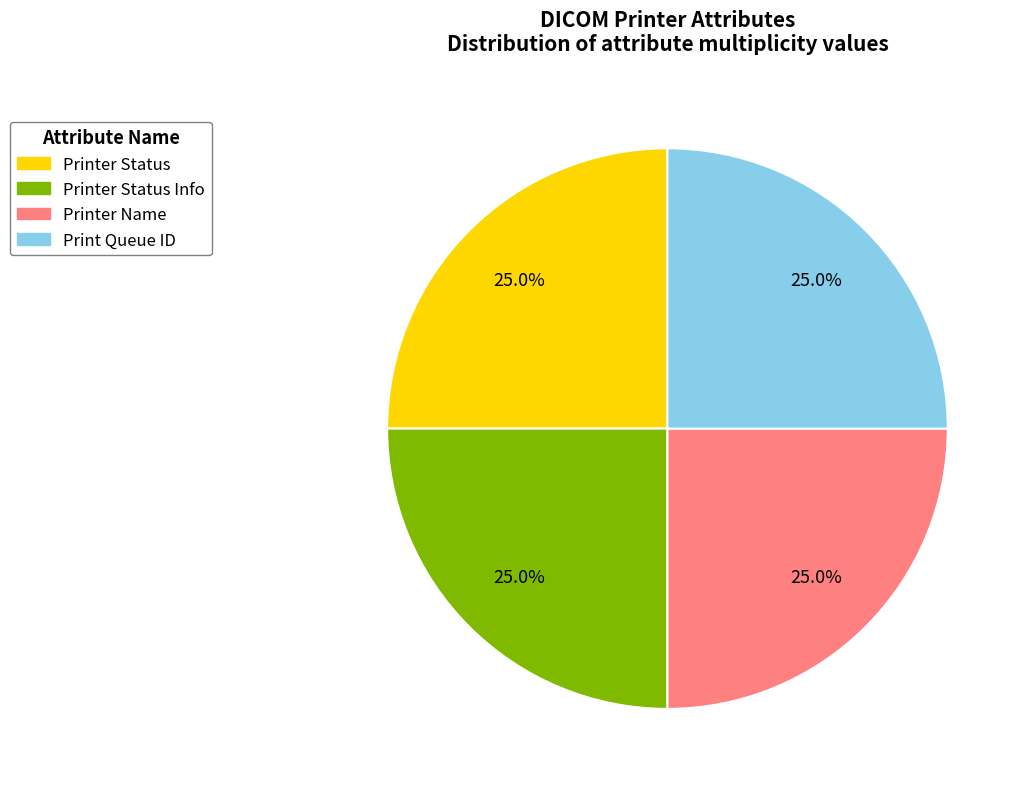

Does any single category account for the majority?

No